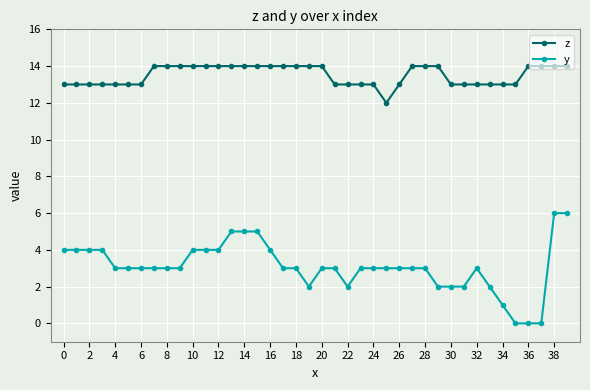

What is the value of the z point at the 11th from the left?

14